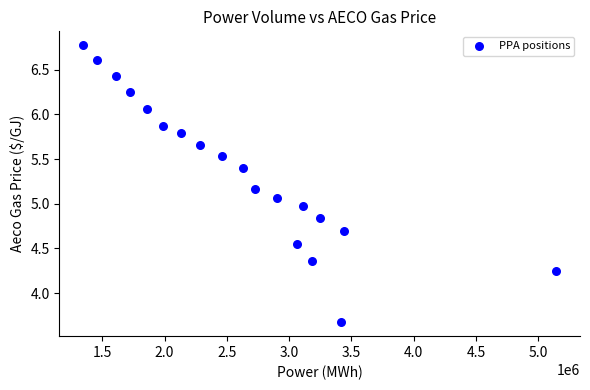

What is the range of X values (max minus min)?

3797384.2